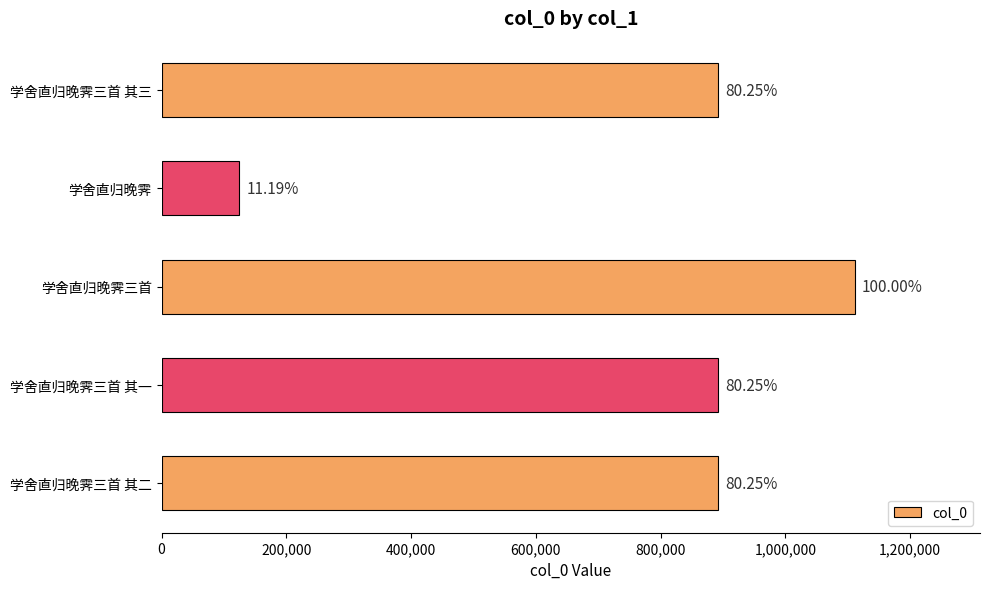

How many bars are there in total?

5